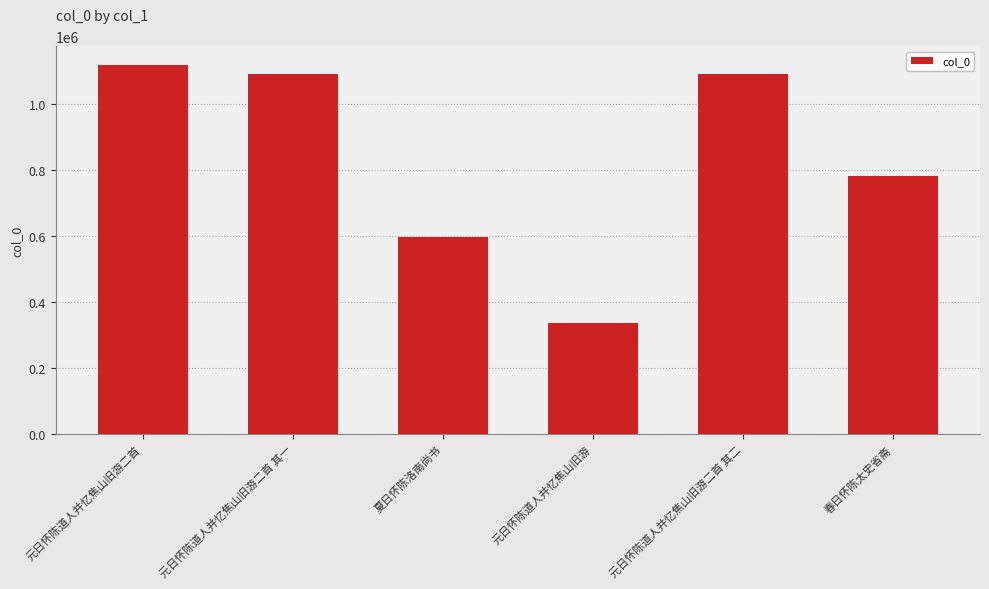

What is the change in value from 元日怀陈道人并忆焦山旧游 to 春日怀陈太史省斋?

+445933